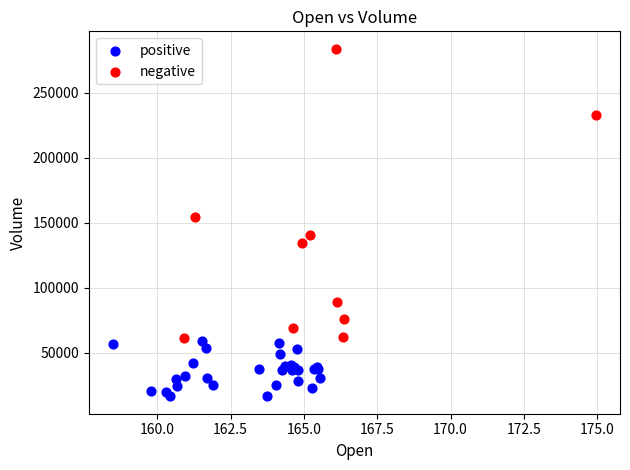

Which series reaches the maximum Y coordinate?

negative